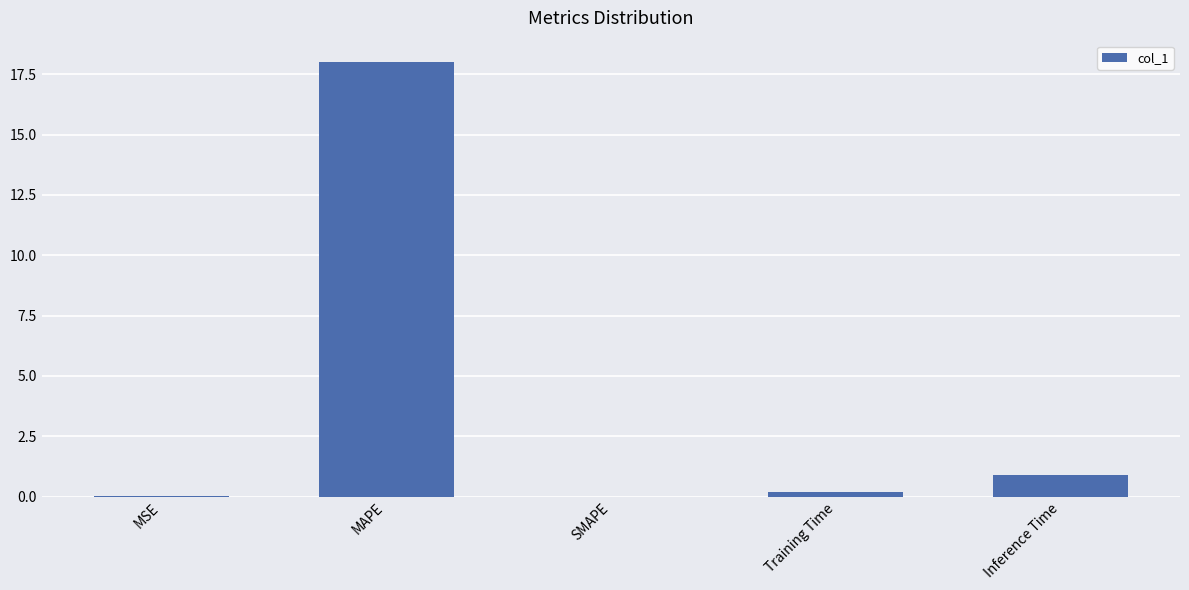

At which category does the chart reach its peak across all series?

MAPE